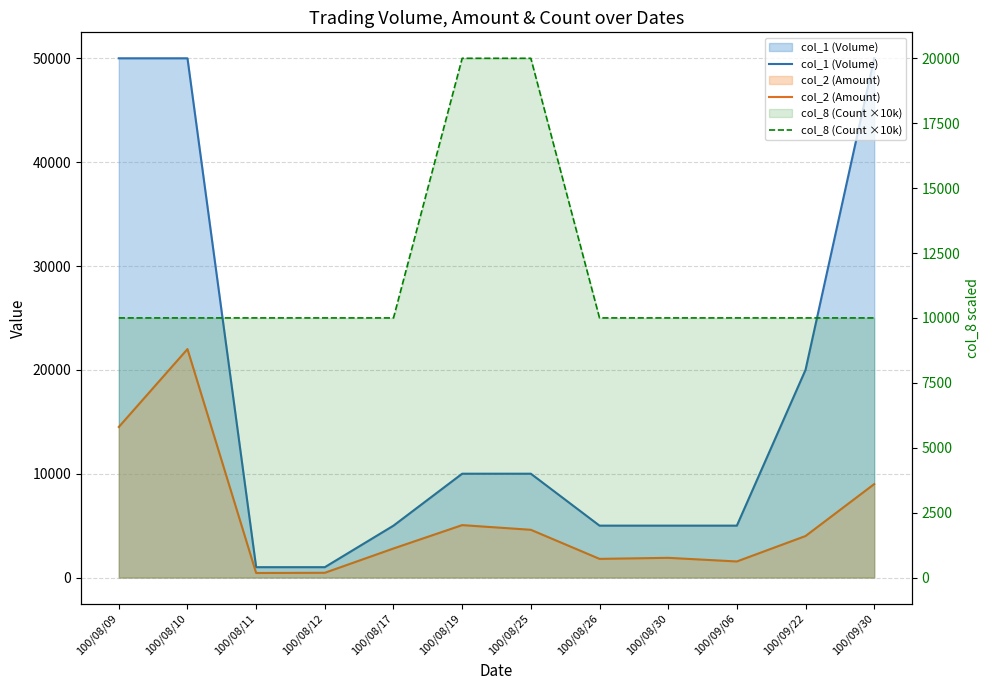

Which category has the highest value in the col_2 (Amount) series?

100/08/10